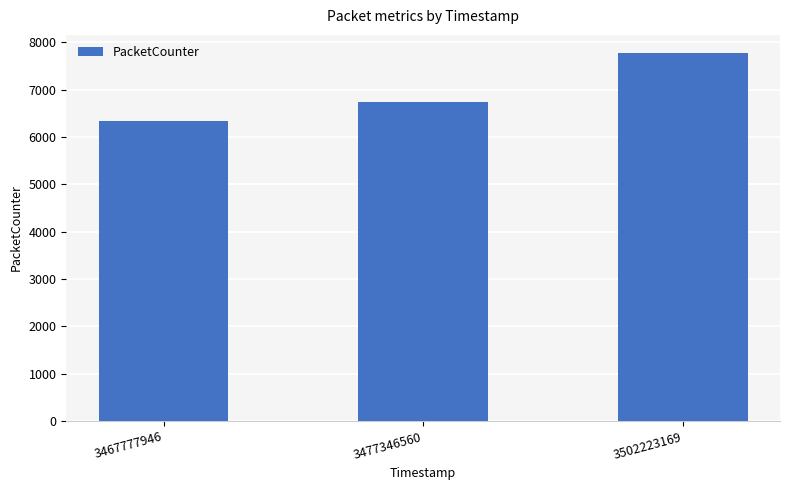

Rank the categories by value from lowest to highest.

3467777946, 3477346560, 3502223169